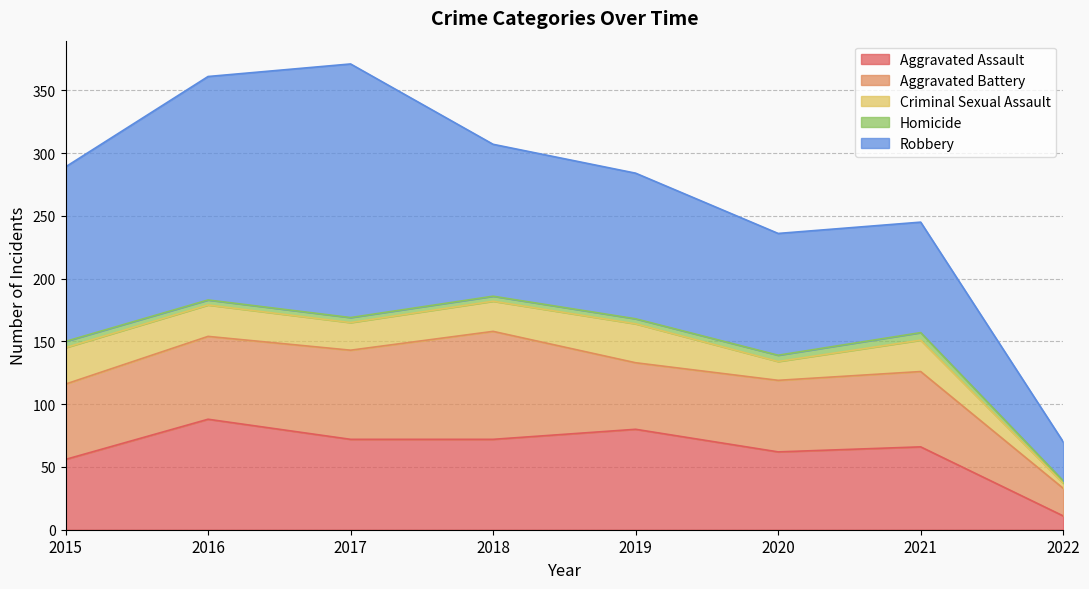

What is the average value of the Homicide series?

4